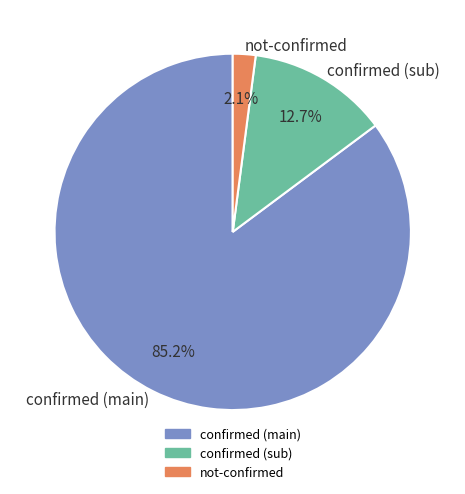

Count the number of slices in the pie.

3